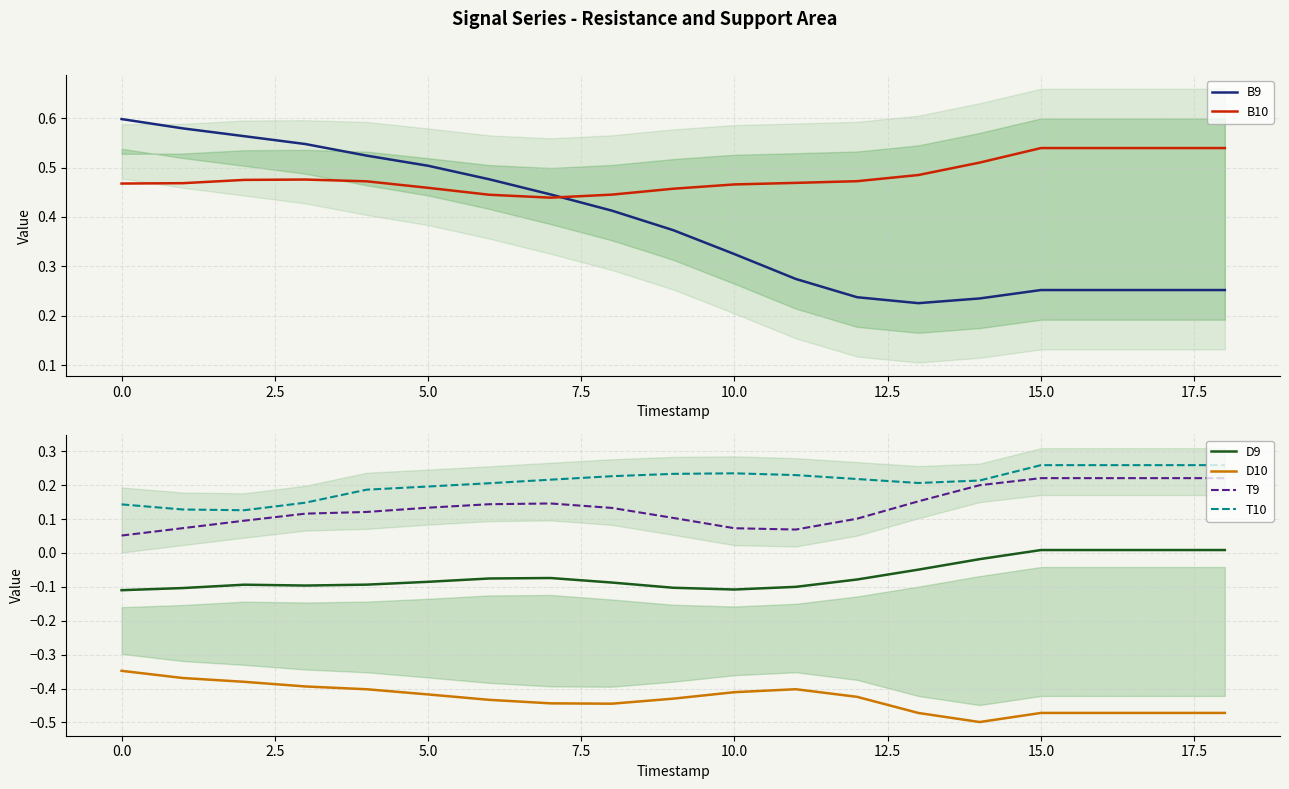

What is the difference between the maximum and second lowest values in the D10 series?

0.1